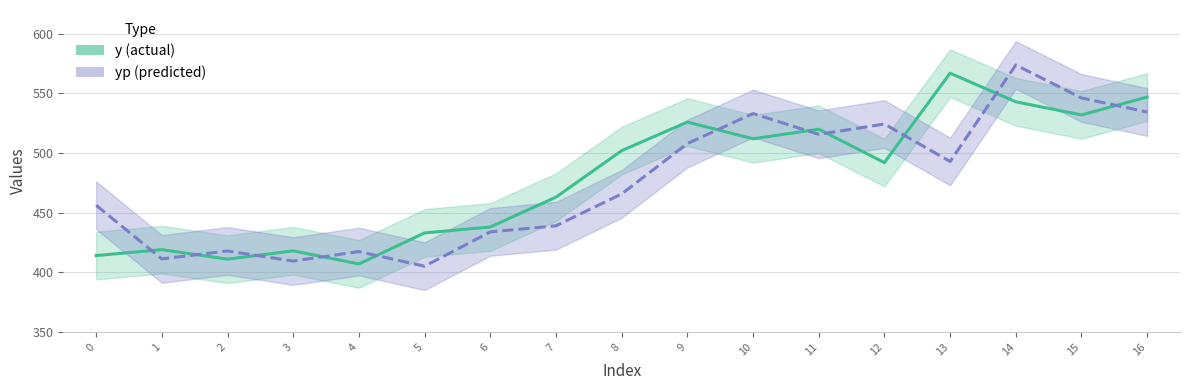

What is the value of the yp point at the 1st from the left?

456.2